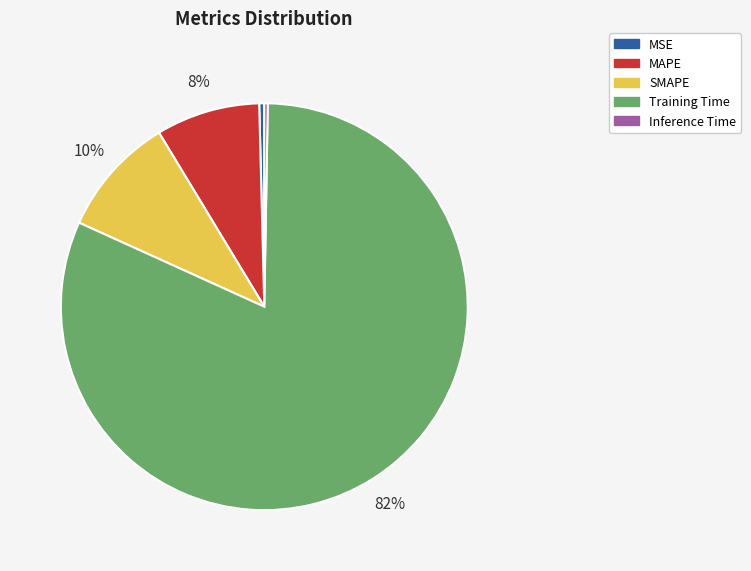

To the nearest percent, what portion does Training Time represent?

82%